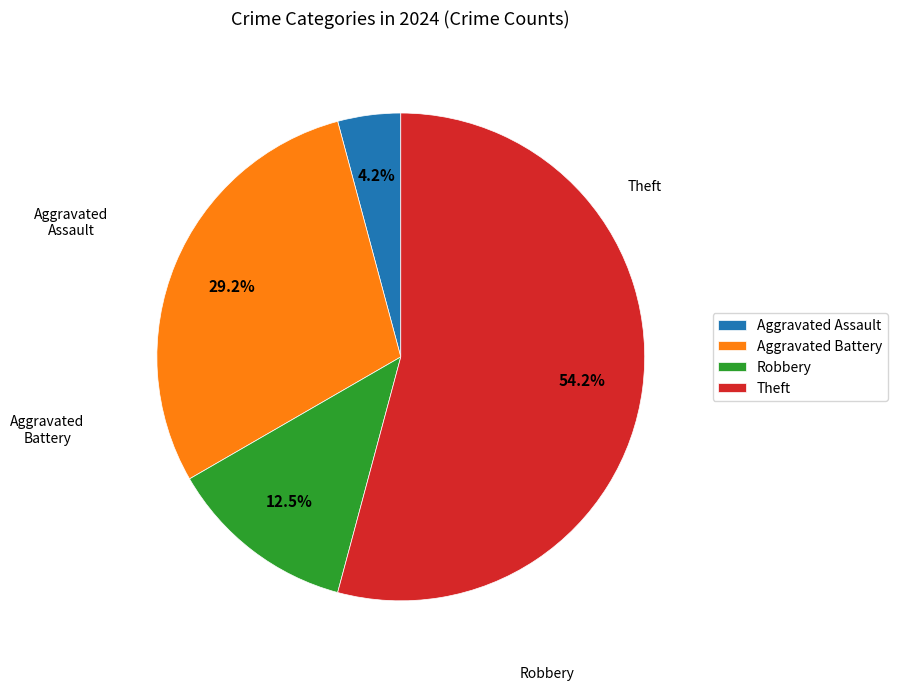

How many slices are in this pie chart?

4